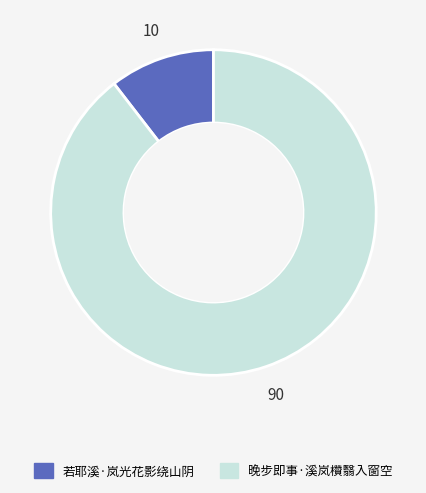

Which slice is the largest?

晚步即事·溪岚欑翳入窗空